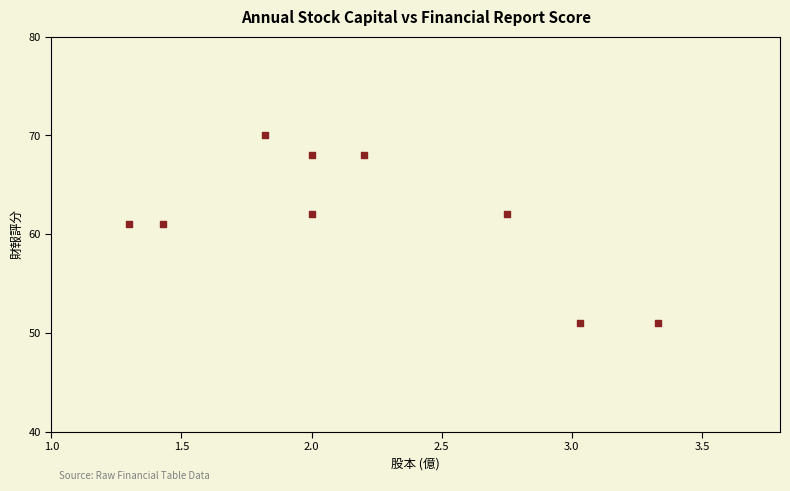

What is the average Y value?

62